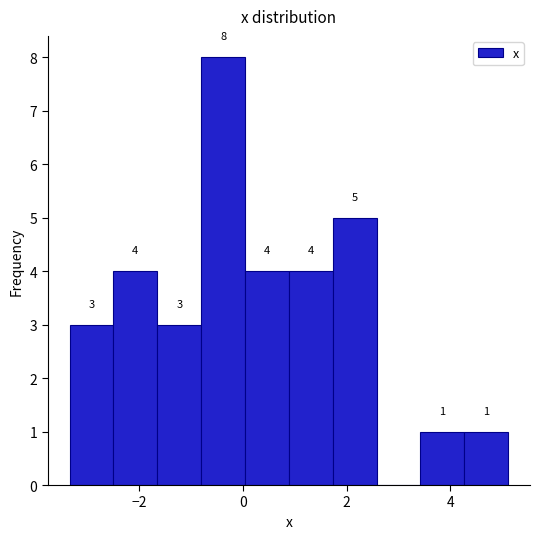

Over which range of the x-axis is the bar tallest?

-0.8 to 0.0